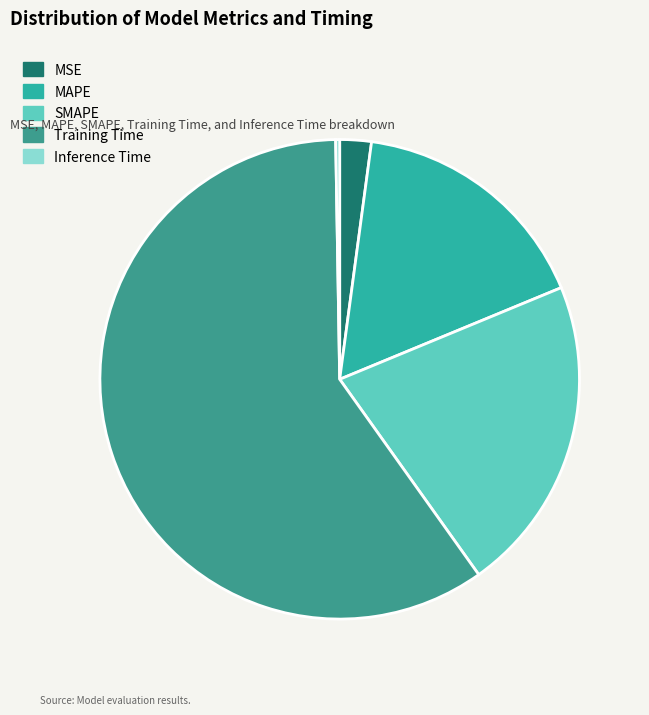

Rank the categories by value from lowest to highest.

Inference Time, MSE, MAPE, SMAPE, Training Time